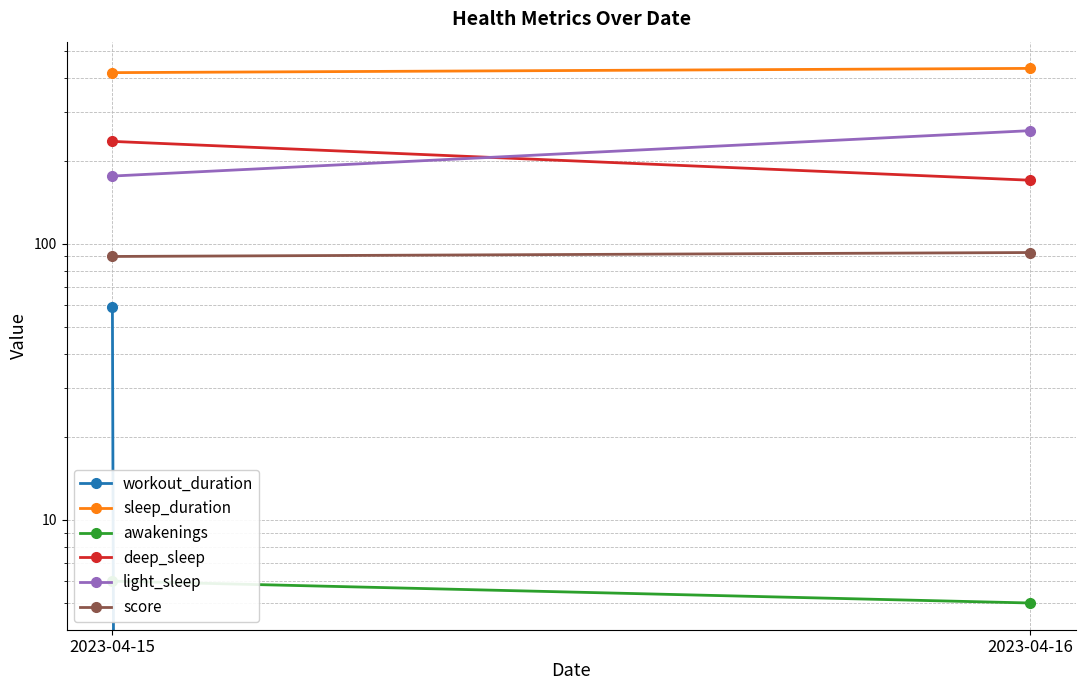

What is the difference between the highest and lowest values at 2023-04-16?

432